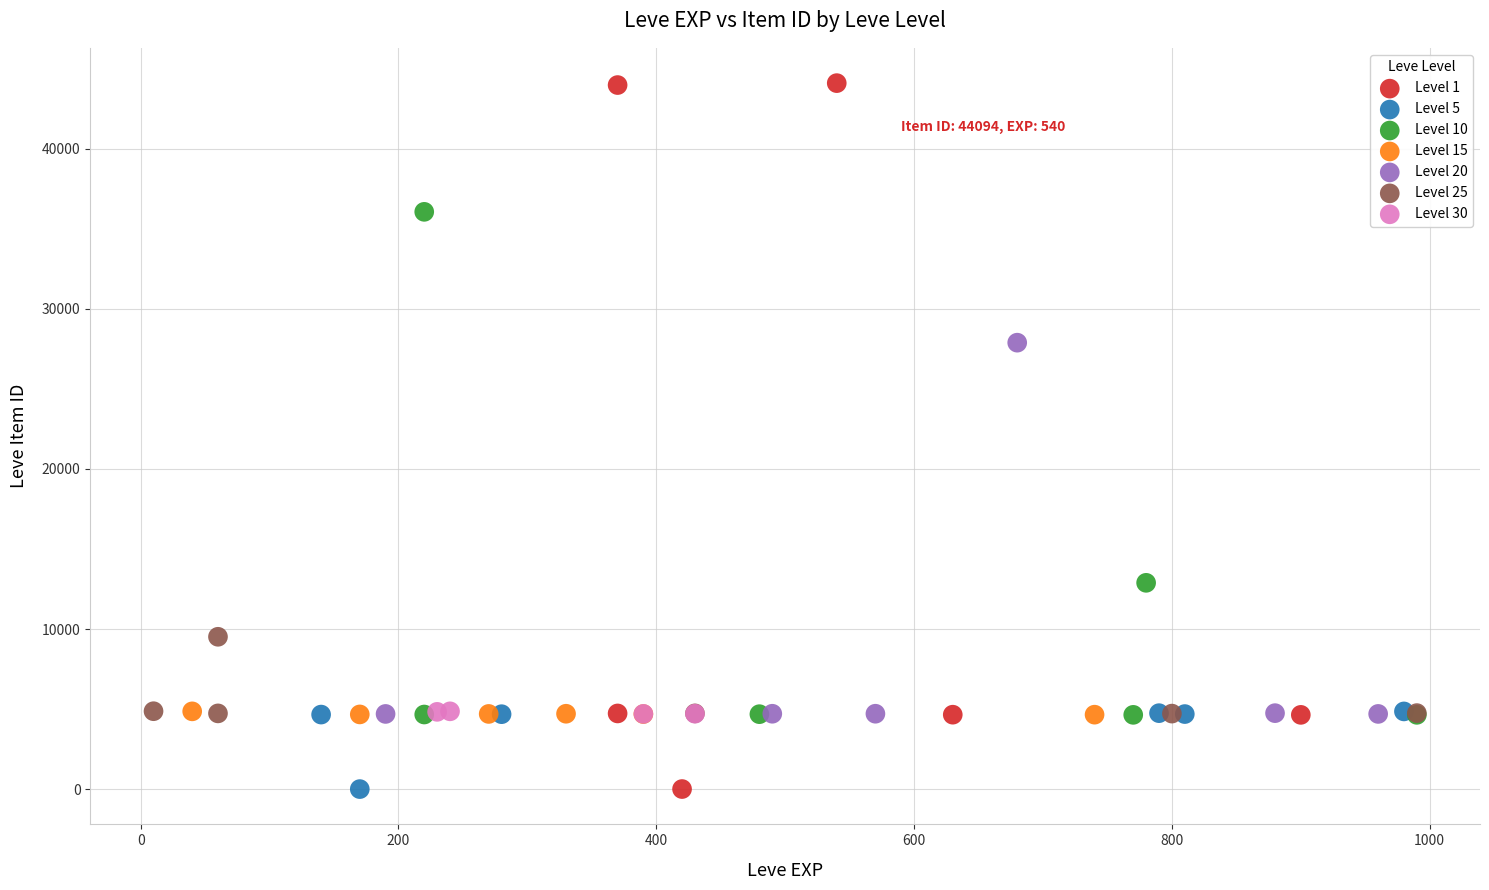

Which series has the widest spread of Y values?

Level 1